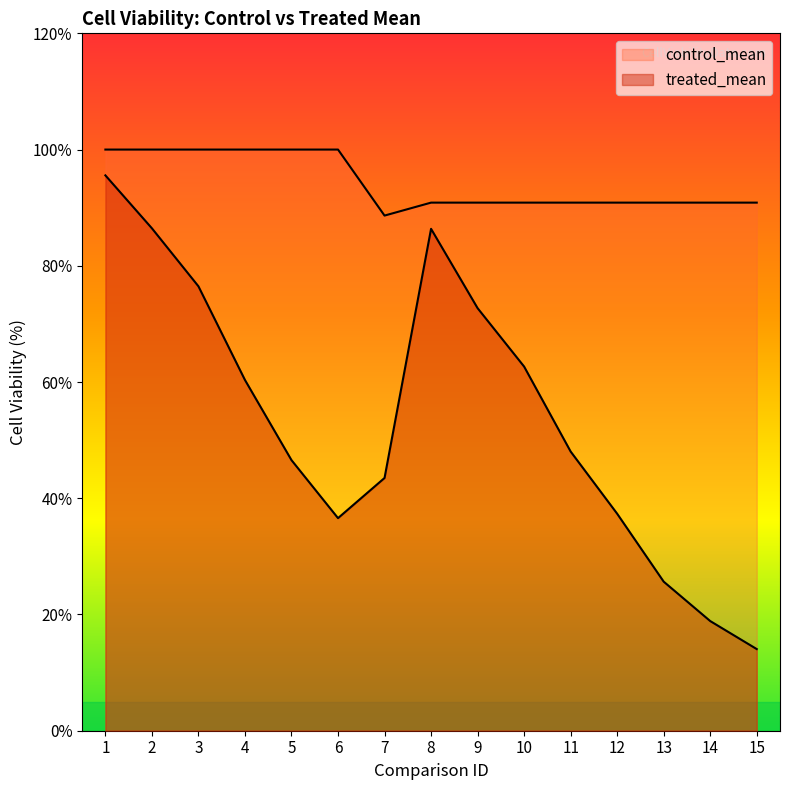

Reading right to left, list all the values displayed in this chart.

treated_mean: 14.1	18.9	25.6	37.3	48.0	62.7	72.7	86.4	43.5	36.6	46.6	60.4	76.5	86.5	95.6
control_mean: 90.9	90.9	90.9	90.9	90.9	90.9	90.9	90.9	88.6	100.0	100.0	100.0	100.0	100.0	100.0